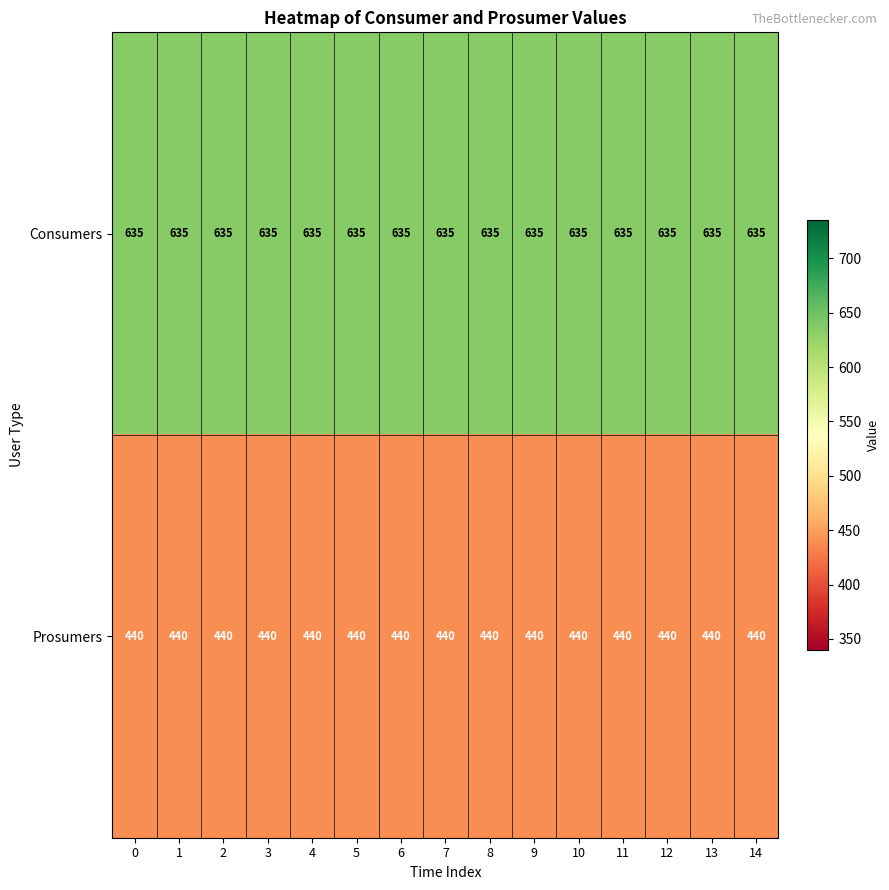

Rank the series by their maximum value, from lowest to highest.

Prosumers, Consumers